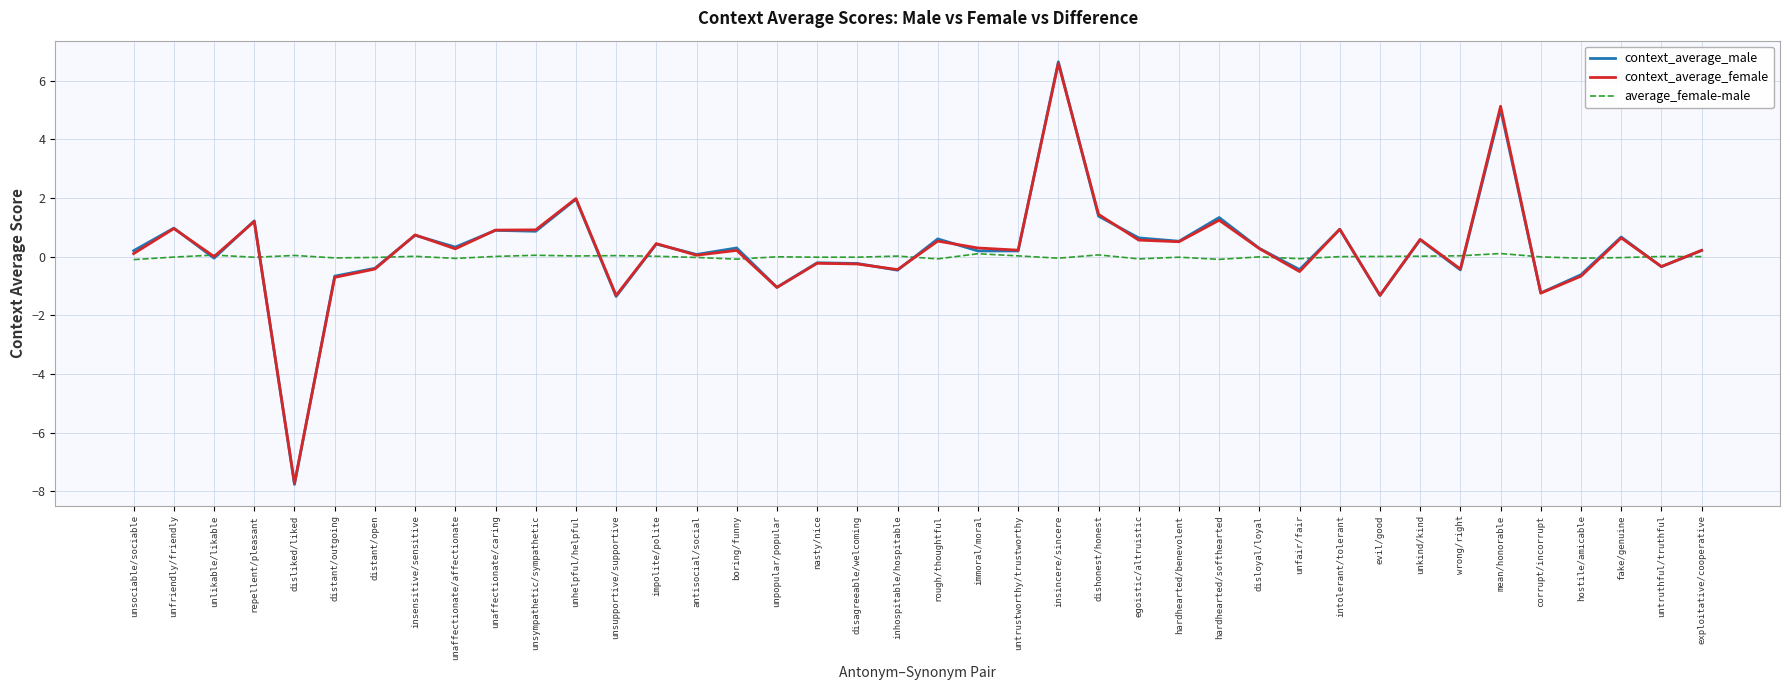

True or false: context_average_female has a value of 1.0 at unfriendly/friendly.

True